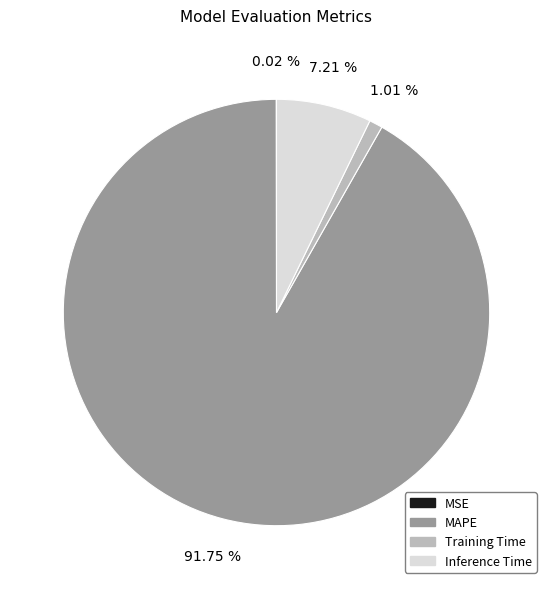

Is it true that Inference Time is 7% of the pie?

True